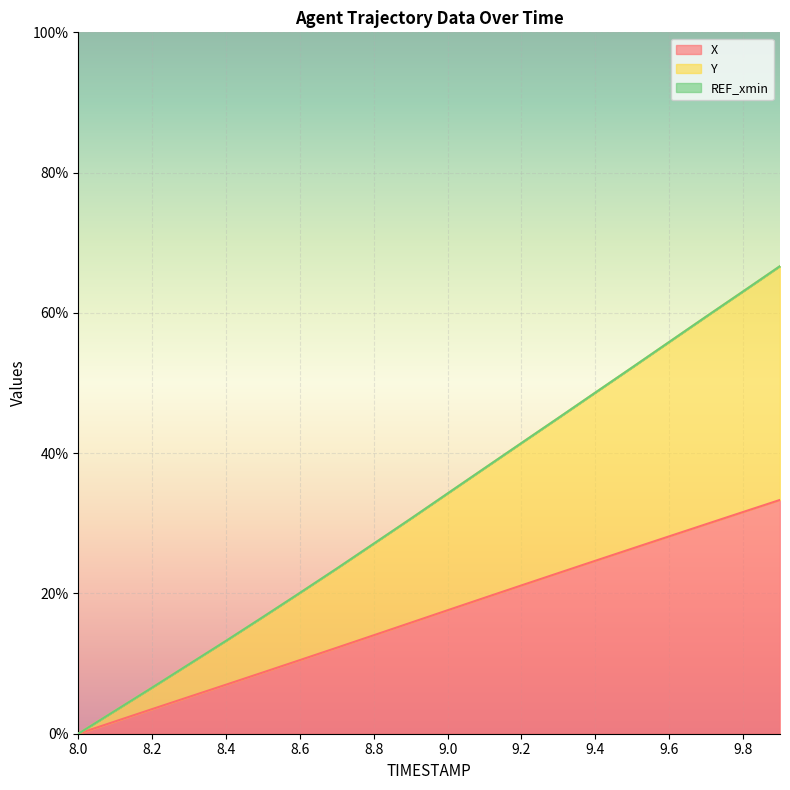

What is the difference between the maximum and minimum values in the X series?

33.3